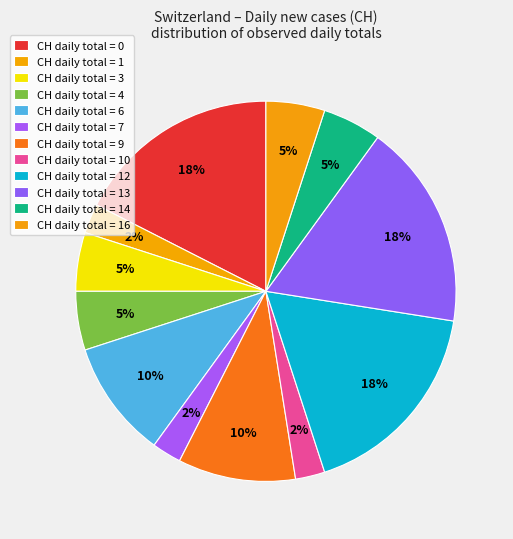

How many segments does this pie chart have?

12